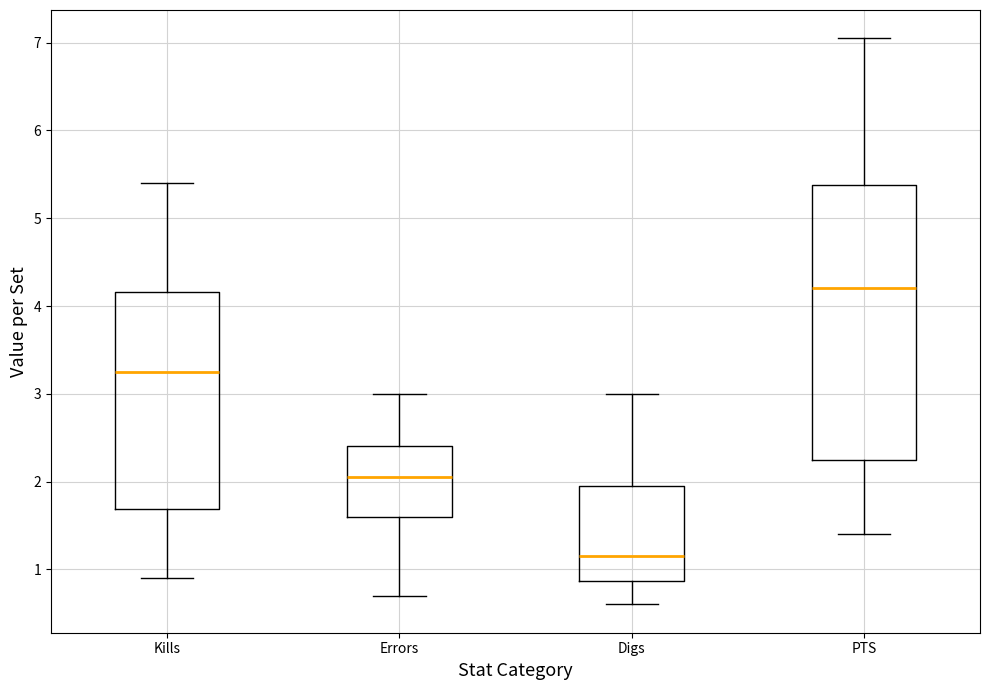

Which box's median line is the lowest?

Digs